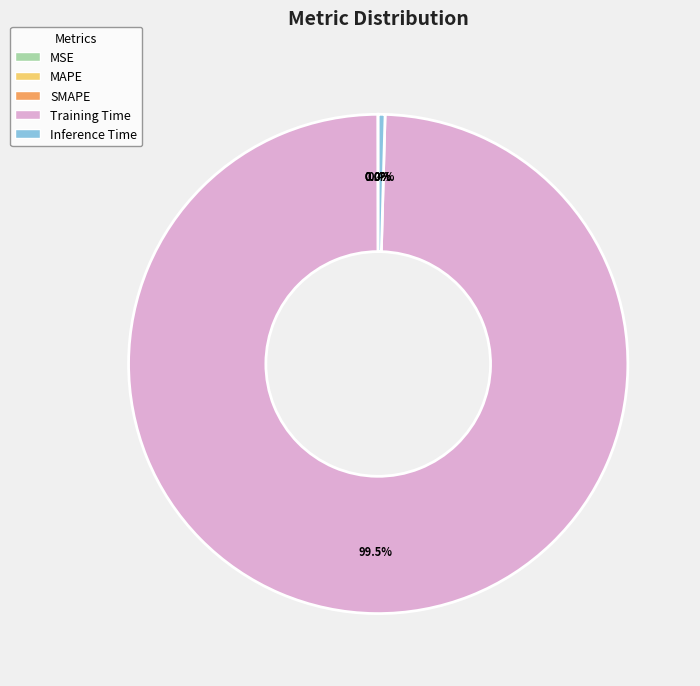

Which has a higher value, Inference Time or Training Time?

Training Time